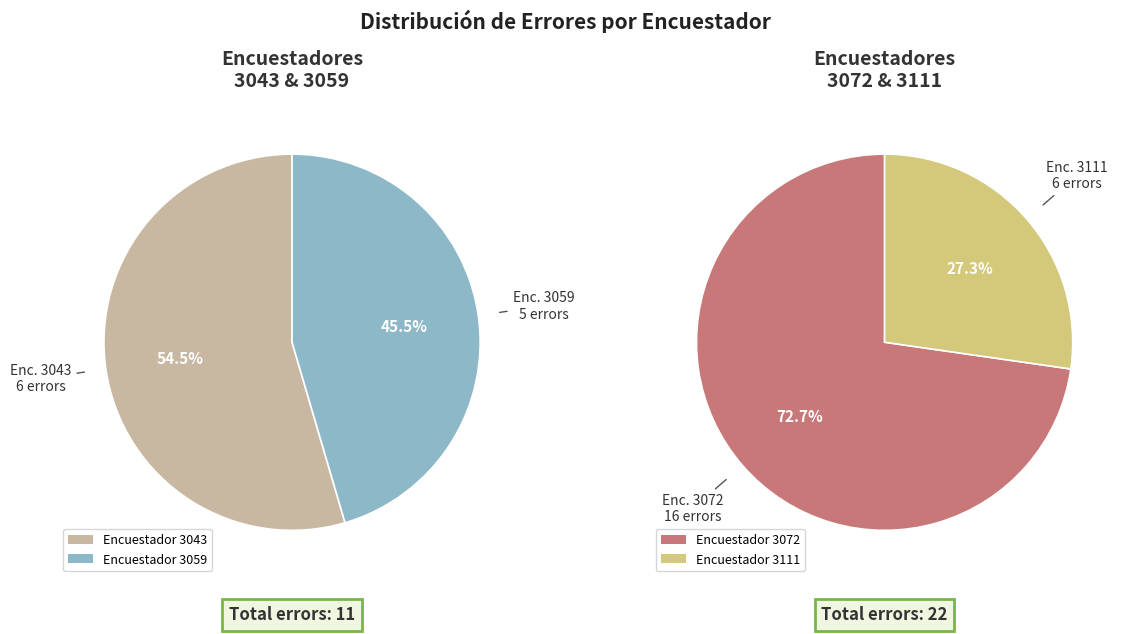

Which slice is the largest?

3072